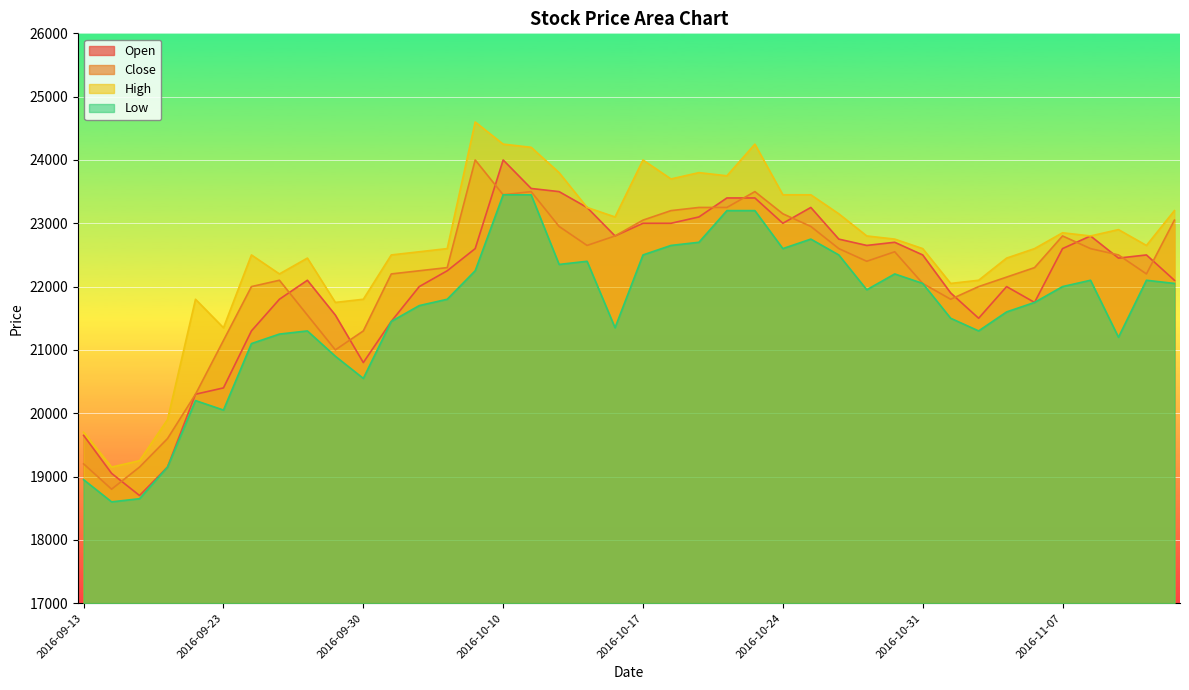

What is the average value of the Open series?

22064